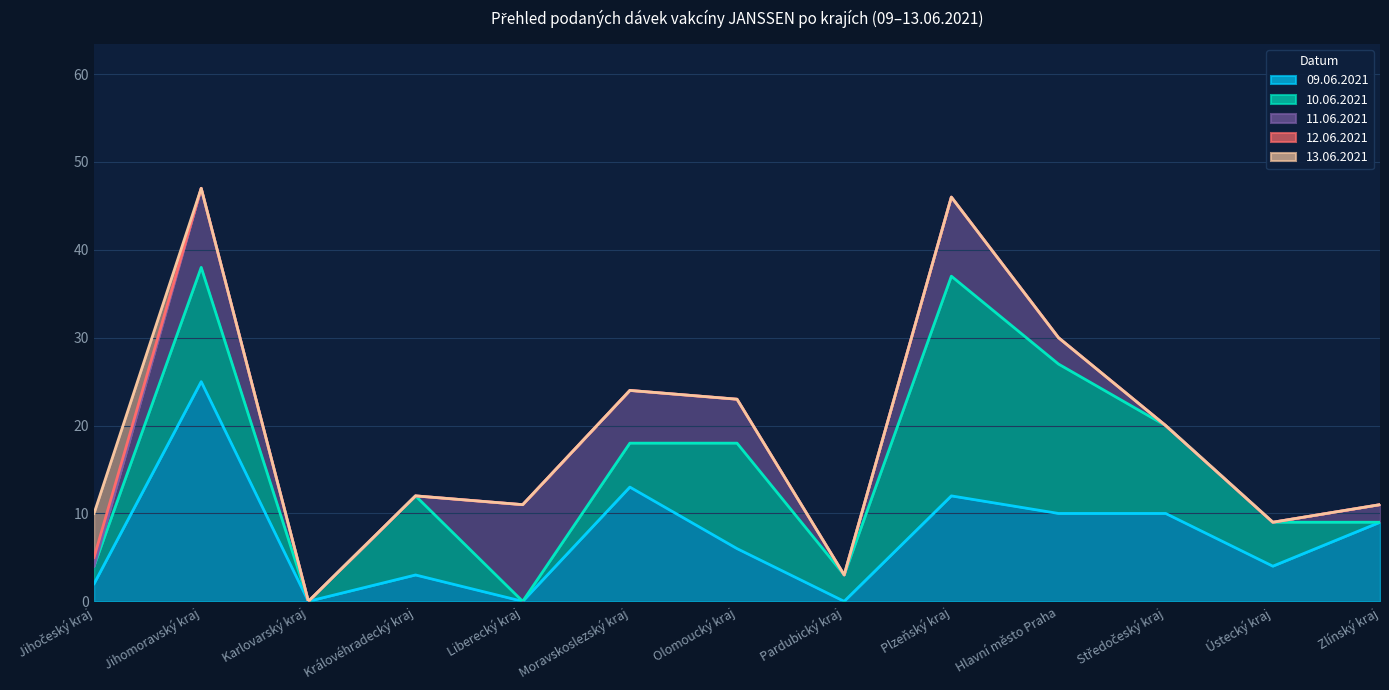

Between Pardubický kraj and Jihočeský kraj, which is larger?

Jihočeský kraj